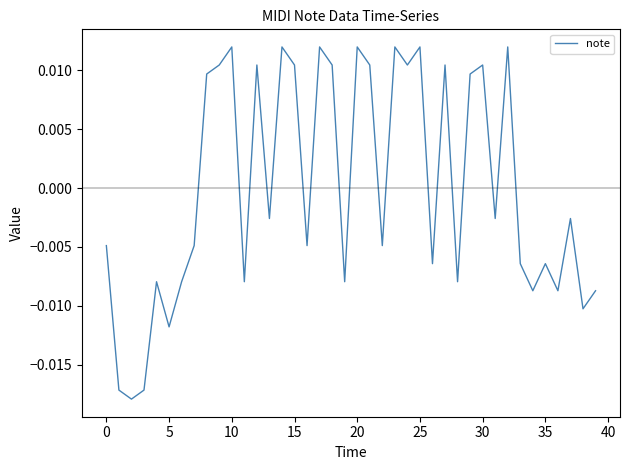

How many values are below zero?

23